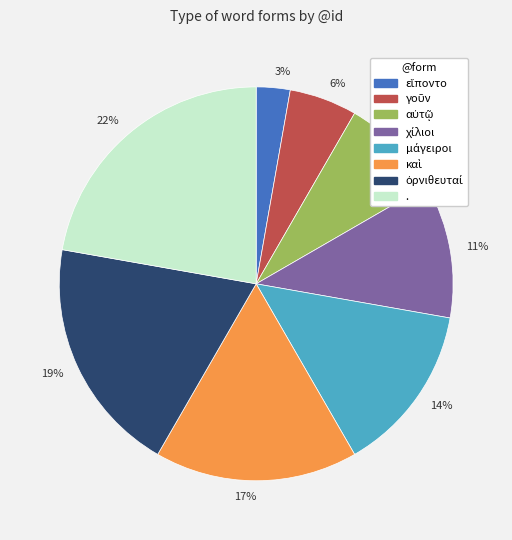

What percentage is the 22% slice, to the nearest percent?

22%